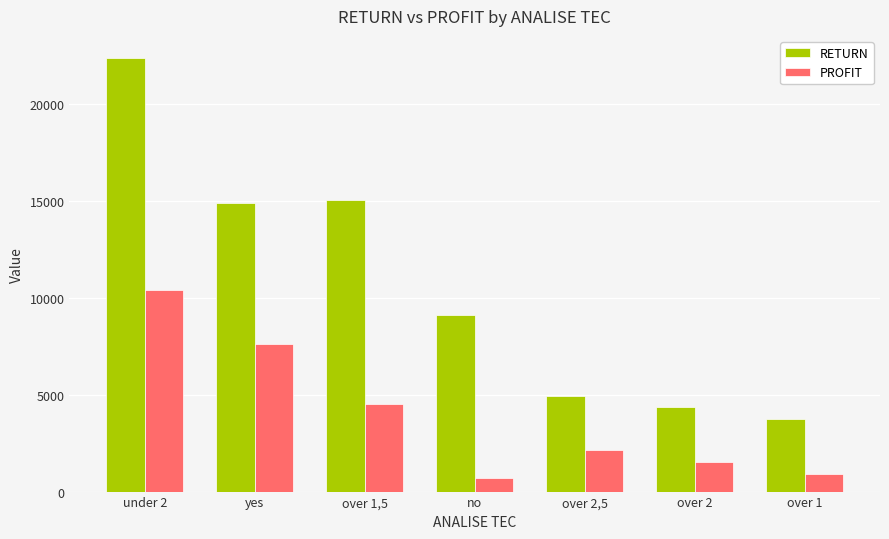

What is the average value of the PROFIT series?

3982